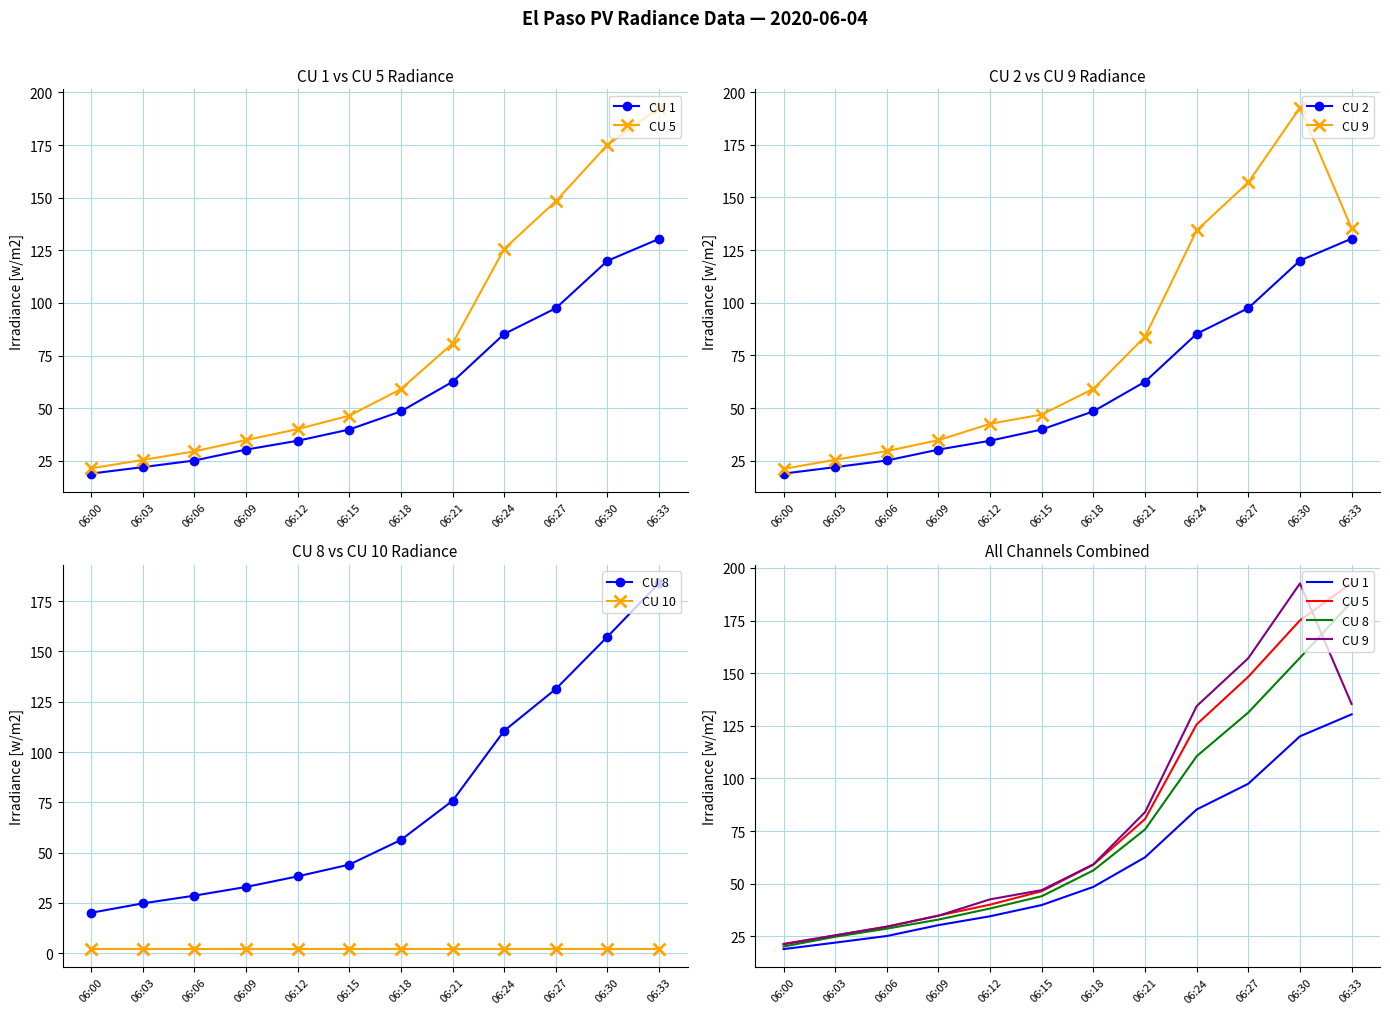

What is the total value across all series at 06:09?

165.1